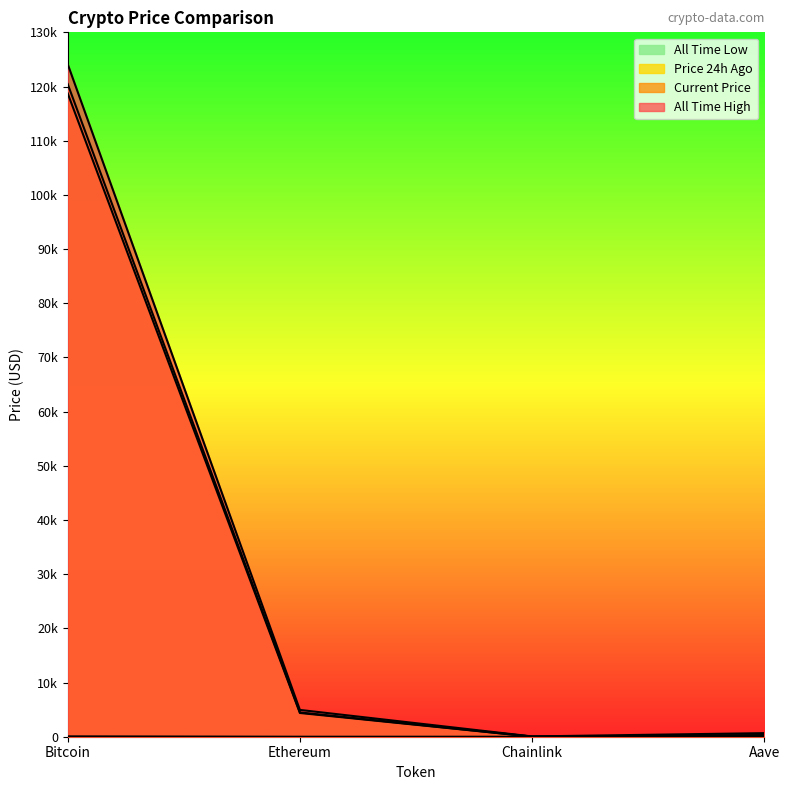

How many lines are shown in the chart?

4